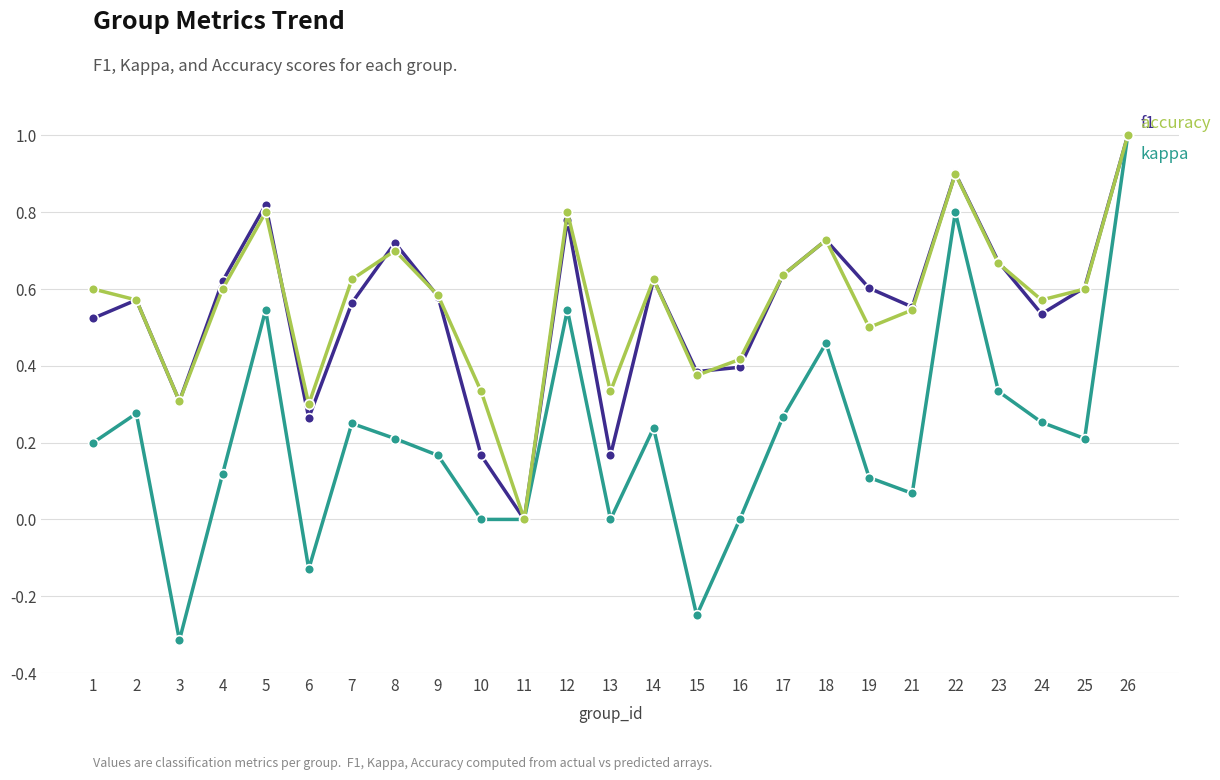

What is the total value across all series at 24?

1.4